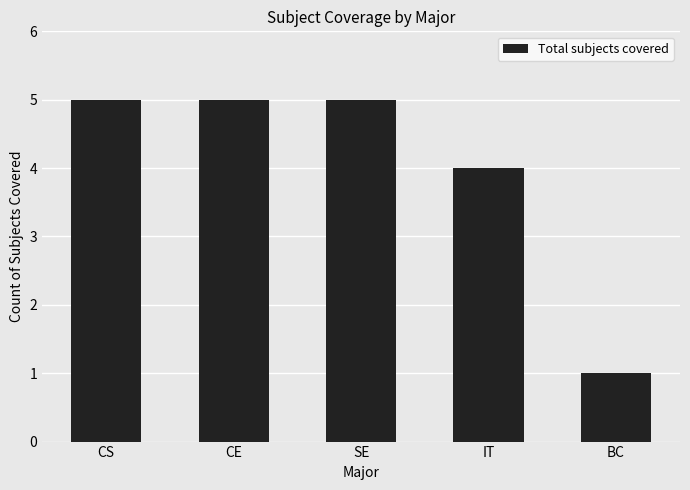

What is the value of the 5th bar from the left?

1